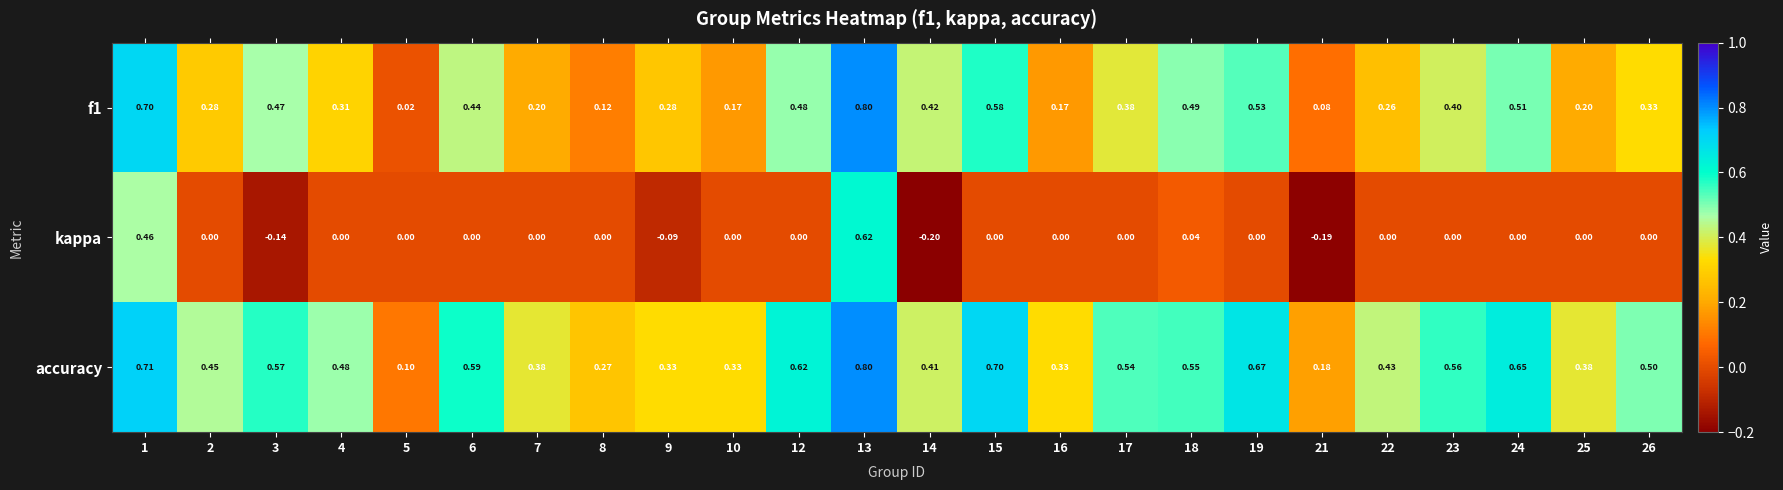

List the series in order of their overall mean, lowest first.

kappa, f1, accuracy